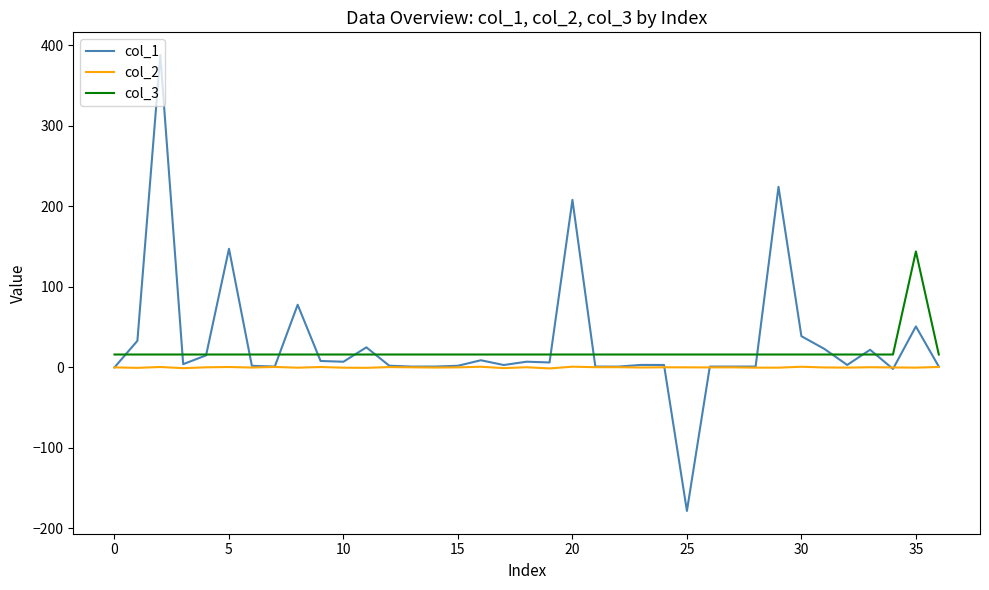

How many lines are shown in the chart?

3